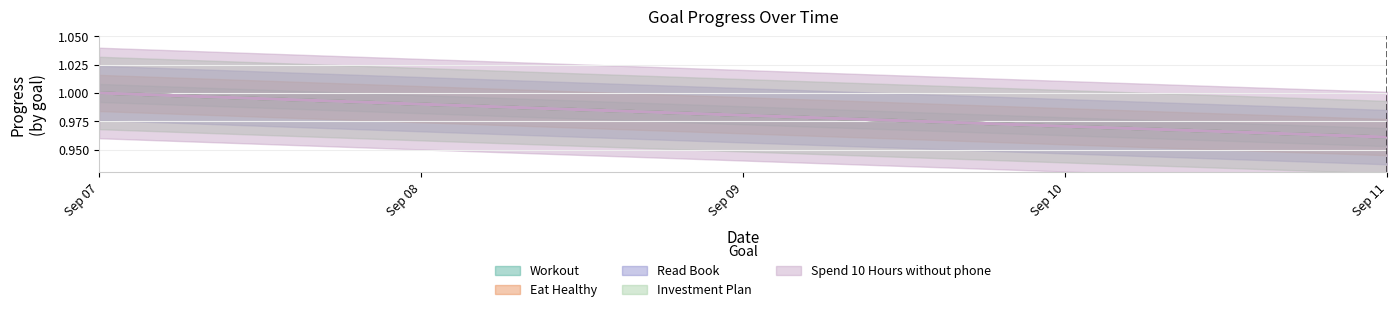

How many categories are shown in the chart?

5